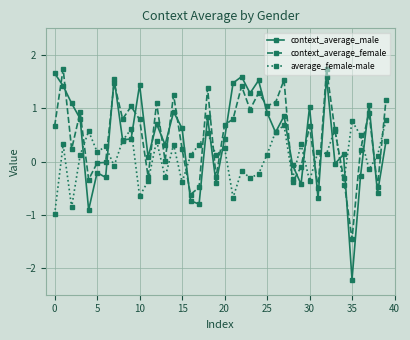

List the series in order of their peak value, highest first.

context_average_female, context_average_male, average_female-male